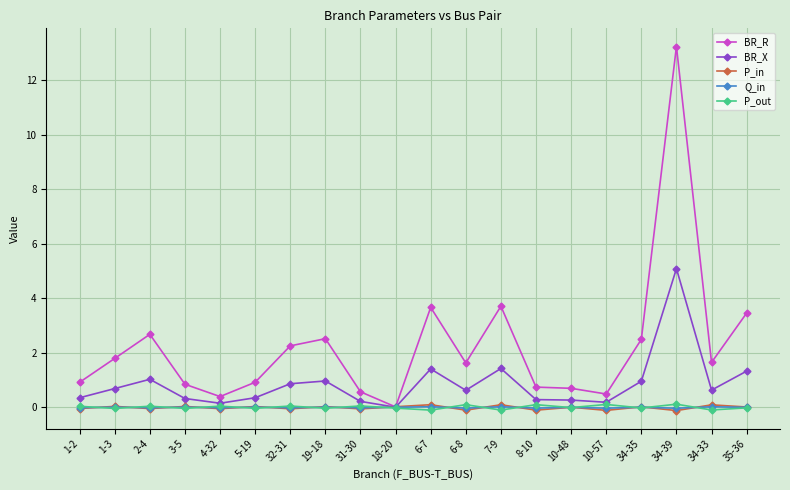

What is the maximum value shown in the chart?

13.2